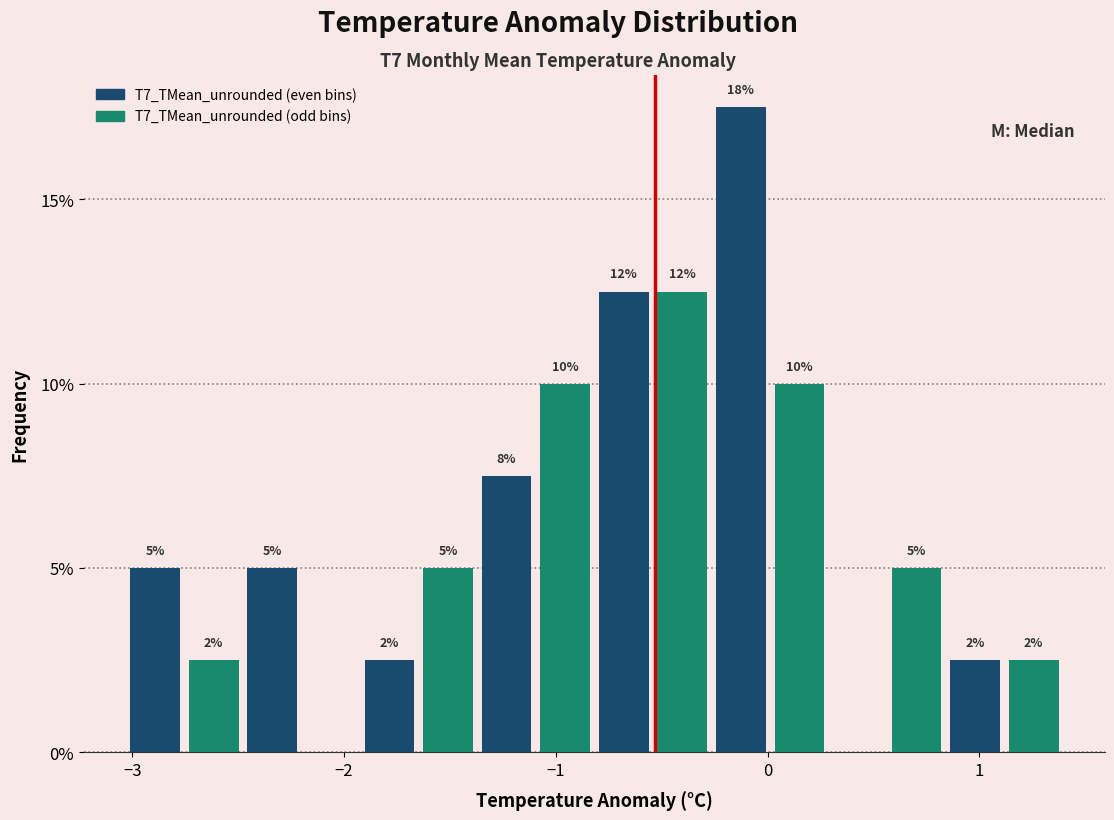

Around what value on the x-axis is the tallest bar? Give the approximate position of its centre, as read against the axis.

-0.1